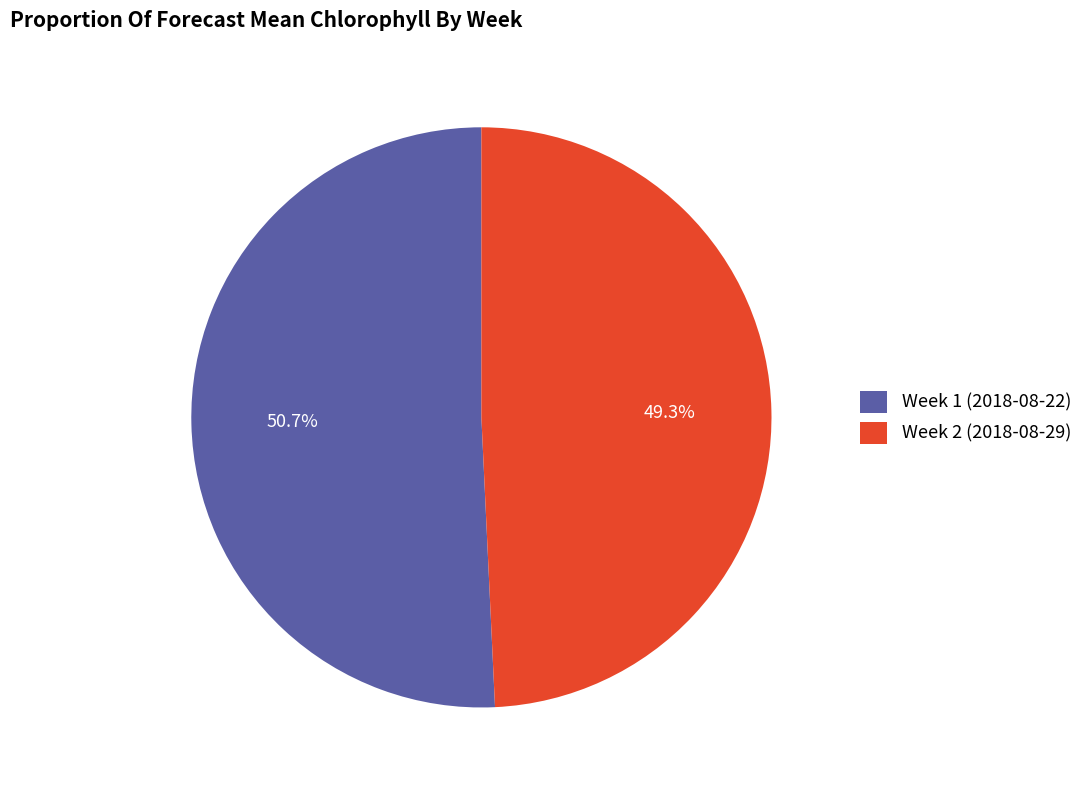

Which slice represents more than half of the pie?

Week 1 (2018-08-22)